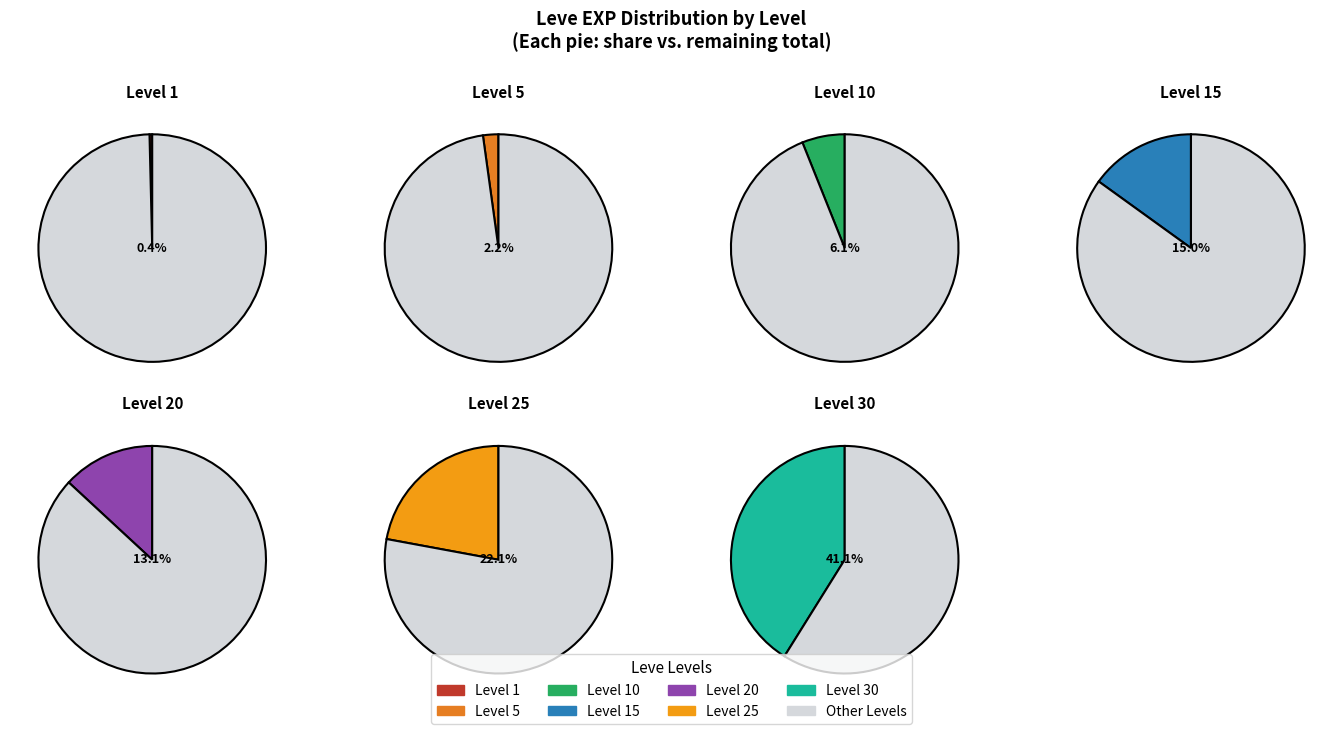

How many segments does this pie chart have?

7